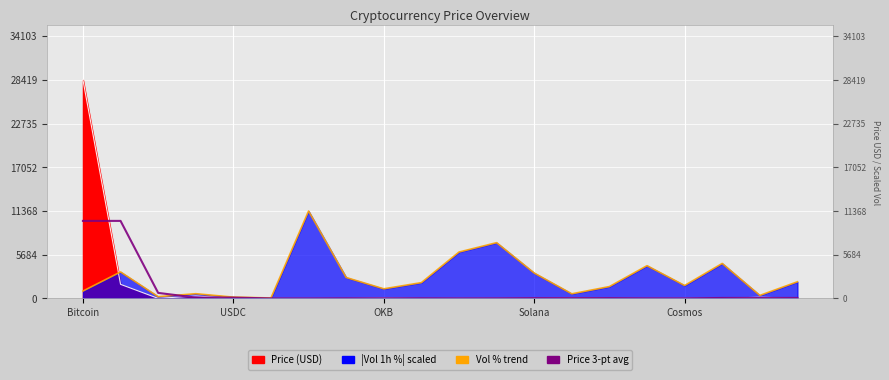

Is the value of Price avg (3) at 5 greater than the value of Vol % trend at Cosmos?

No